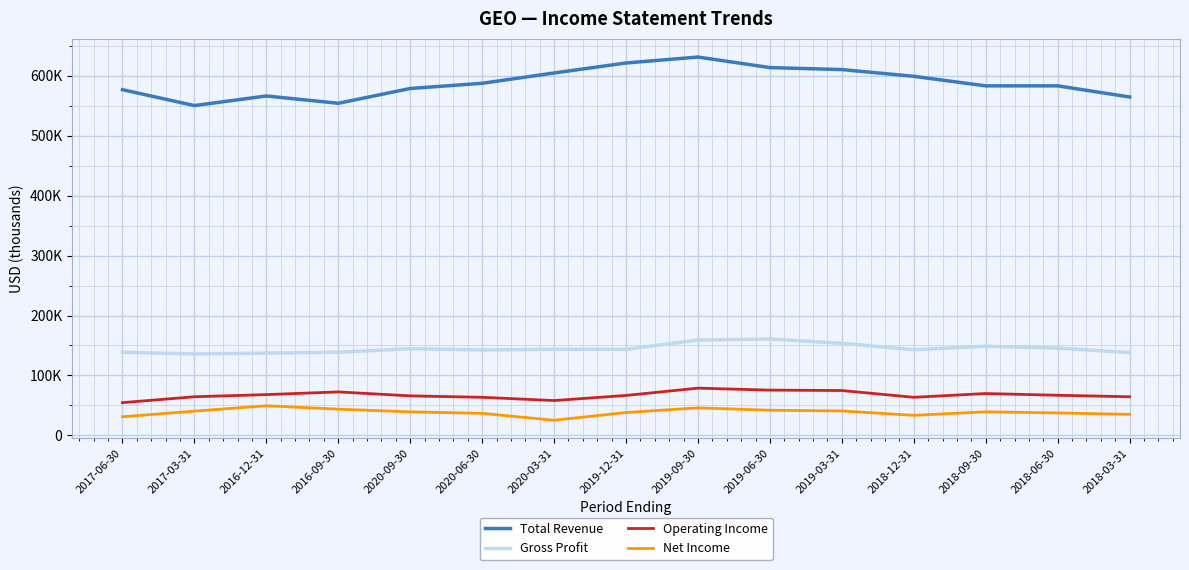

Does the chart have visible grid lines?

Yes